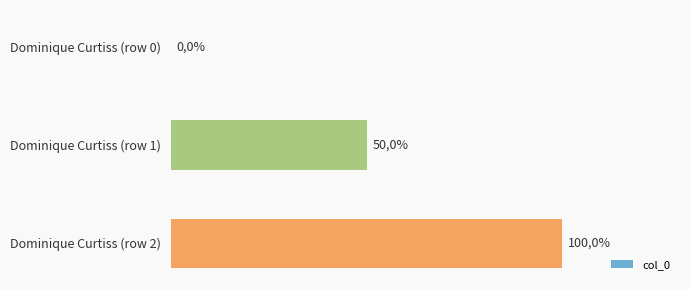

How many values are above zero?

2